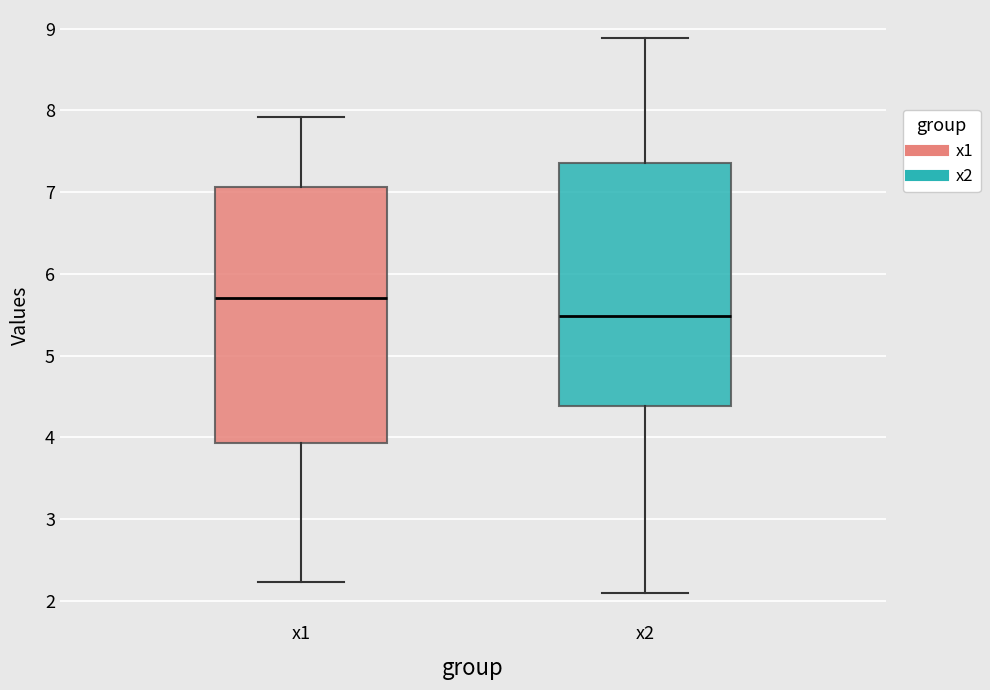

Reading left to right, transcribe this box plot: for each box, give where its median line is, the range the box spans, and where its two whiskers end, as read against the y-axis. The values are not printed on the chart, so give them approximately, as read against the axis.

x1: median 5.7, box 3.9 to 7.1, whiskers 2.2 to 7.9
x2: median 5.5, box 4.4 to 7.4, whiskers 2.1 to 8.9